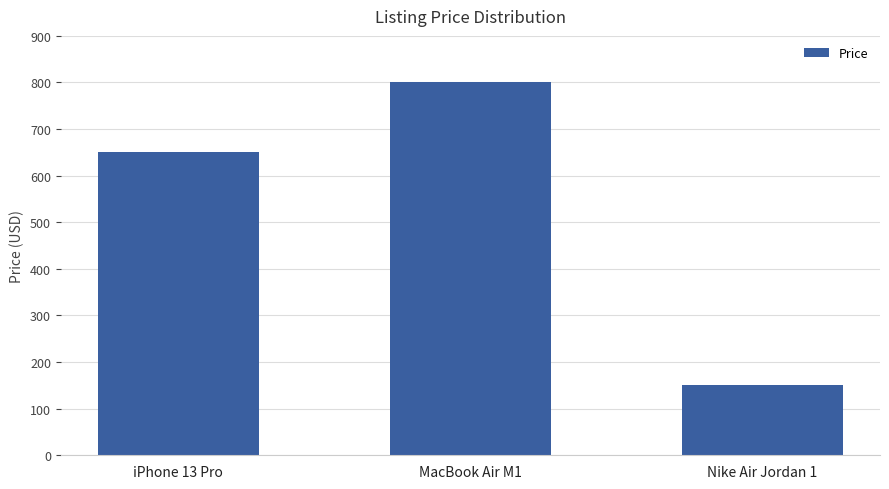

Rank the categories by value from highest to lowest.

MacBook Air M1, iPhone 13 Pro, Nike Air Jordan 1